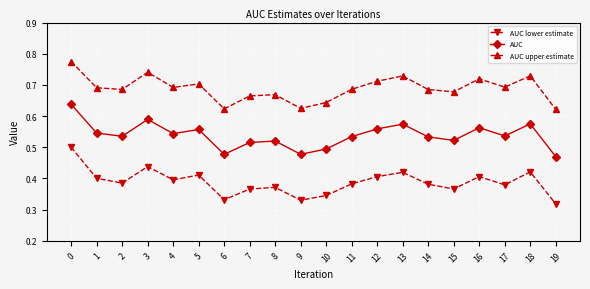

What are all the series names shown in the legend?

AUC lower estimate, AUC, AUC upper estimate